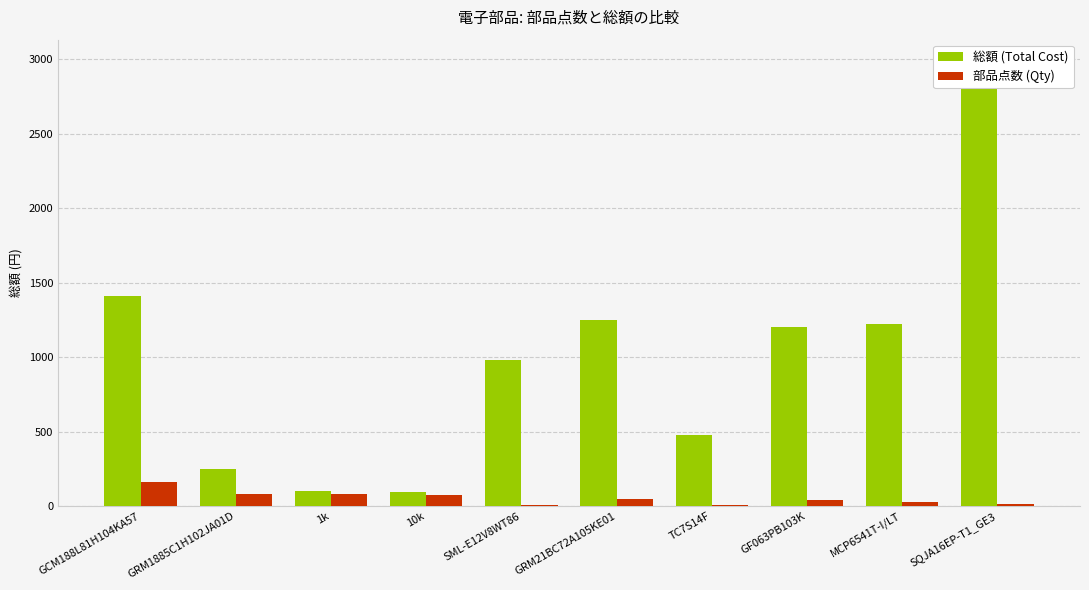

What is the average value of the 総額 (Total Cost) series?

997.7